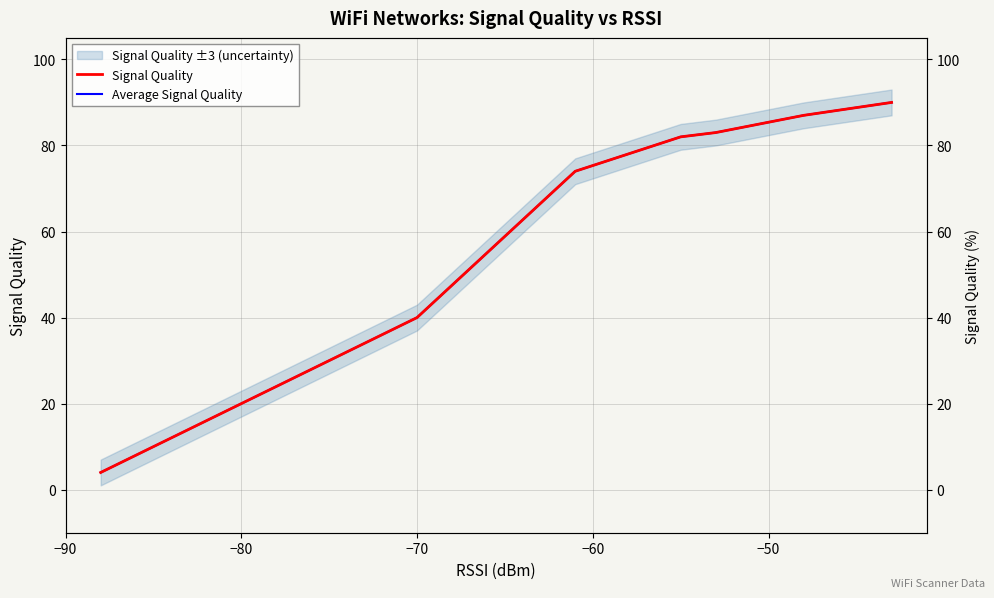

How many series are shown in this chart?

2